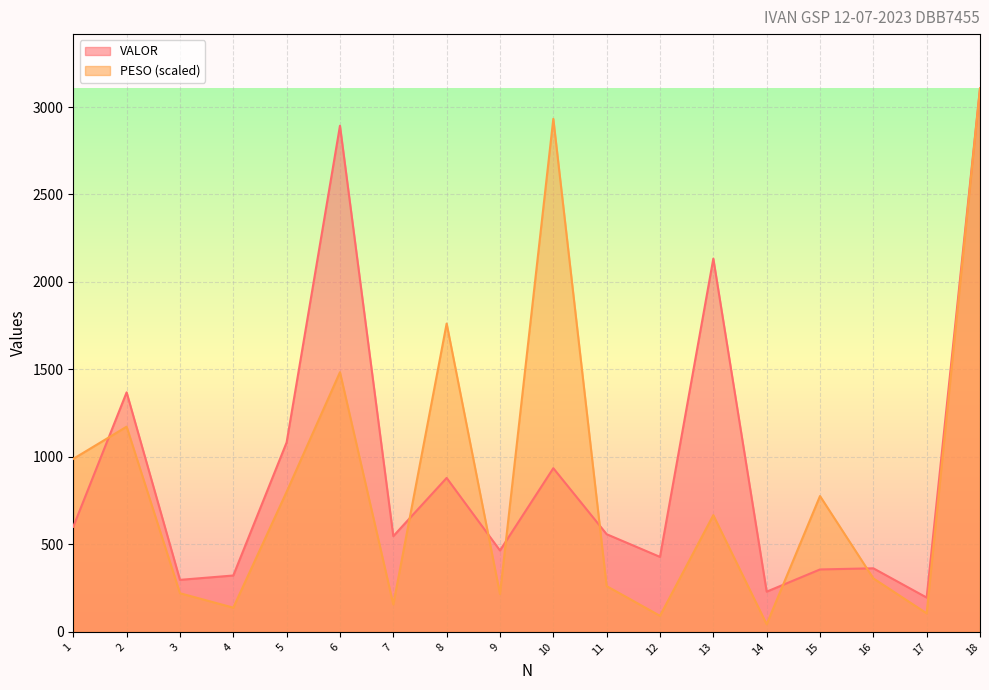

What are all the series names shown in the legend?

VALOR, PESO (scaled)